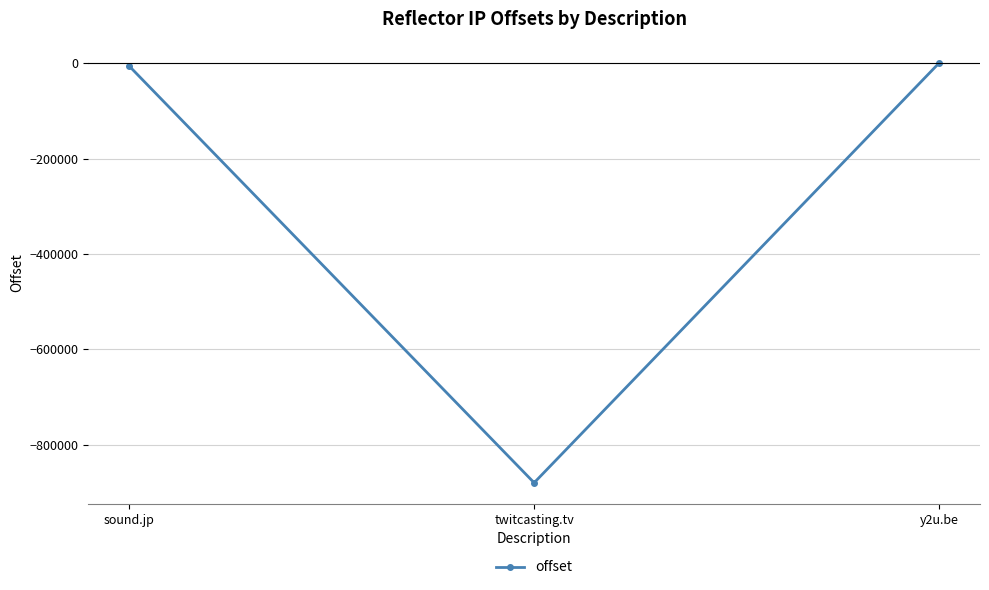

True or false: the data shows -1568525 at twitcasting.tv.

False